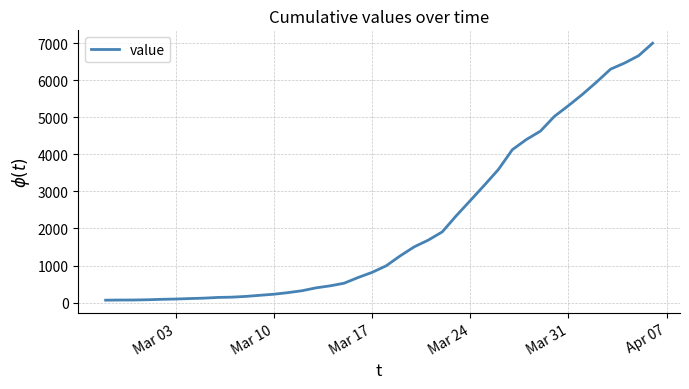

How many lines are shown in the chart?

1